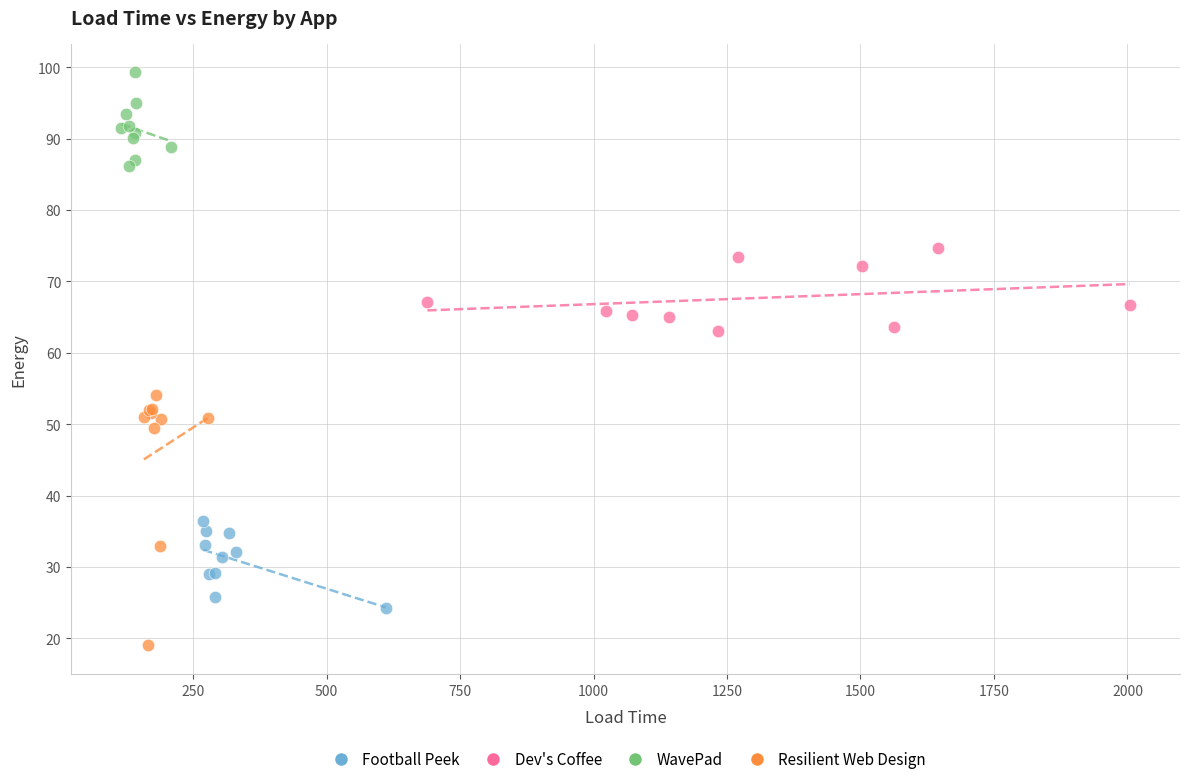

Which series reaches the minimum Y coordinate?

Resilient Web Design